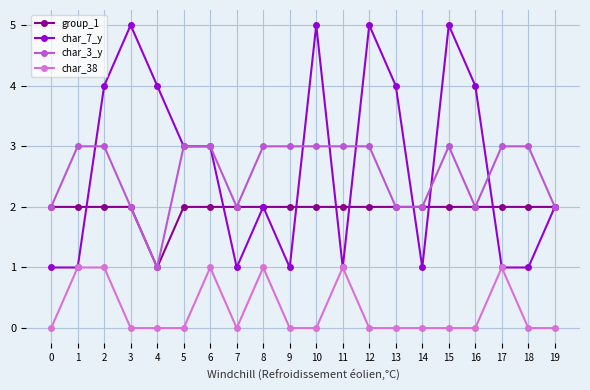

What is the difference between the highest and lowest values at 2?

3